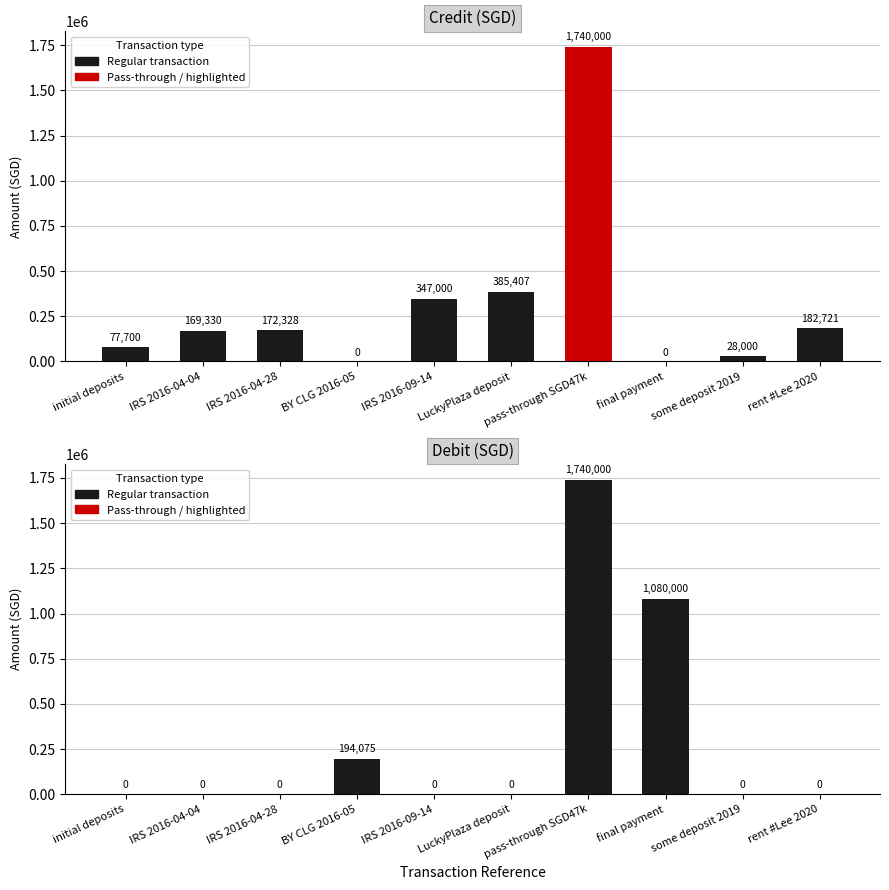

Reading right to left, what are all the values shown in this chart?

Credit: rent #Lee 2020=182721.0	some deposit 2019=28000.0	final payment=0.0	pass-through SGD47k=1740000.0	LuckyPlaza deposit=385407.2	IRS 2016-09-14=347000.0	BY CLG 2016-05=0.0	IRS 2016-04-28=172327.5	IRS 2016-04-04=169330.5	initial deposits=77700.0
Debit: rent #Lee 2020=0.0	some deposit 2019=0.0	final payment=1080000.0	pass-through SGD47k=1740000.0	LuckyPlaza deposit=0.0	IRS 2016-09-14=0.0	BY CLG 2016-05=194075.0	IRS 2016-04-28=0.0	IRS 2016-04-04=0.0	initial deposits=0.0